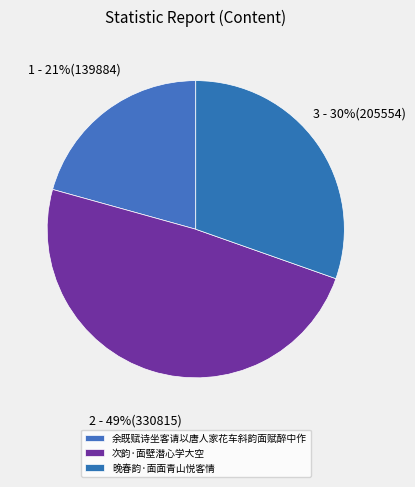

True or false: 余既赋诗坐客请以唐人家花车斜韵面赋醉中作 accounts for 34% of the total.

False